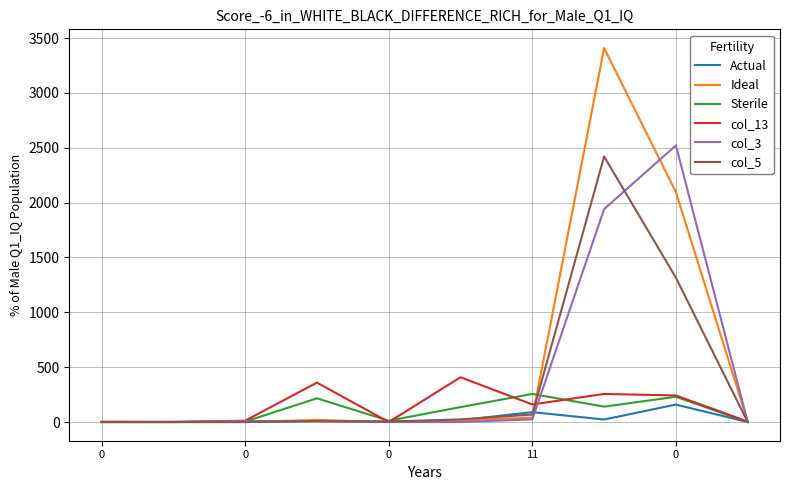

Which series has the widest spread of values?

Ideal